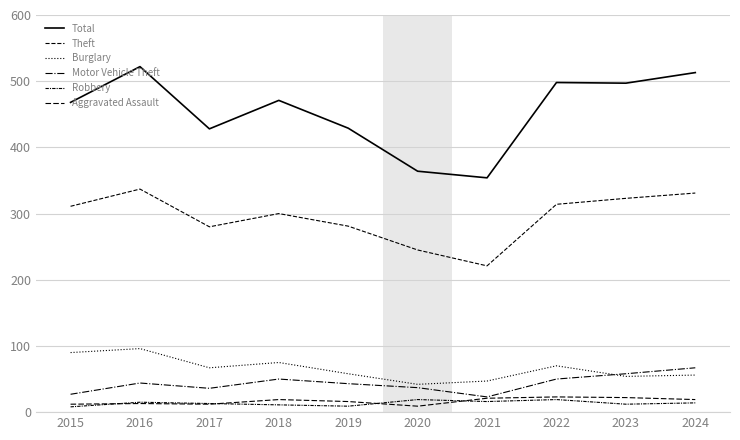

True or false: Motor Vehicle Theft has a value of 58 at 2023.

True